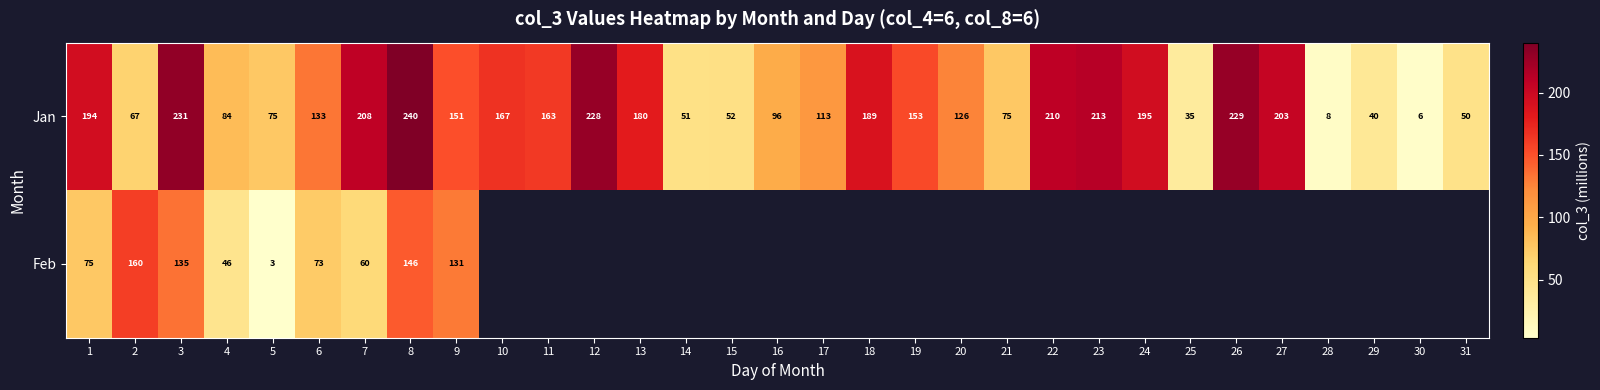

At which label does Jan reach its minimum?

30